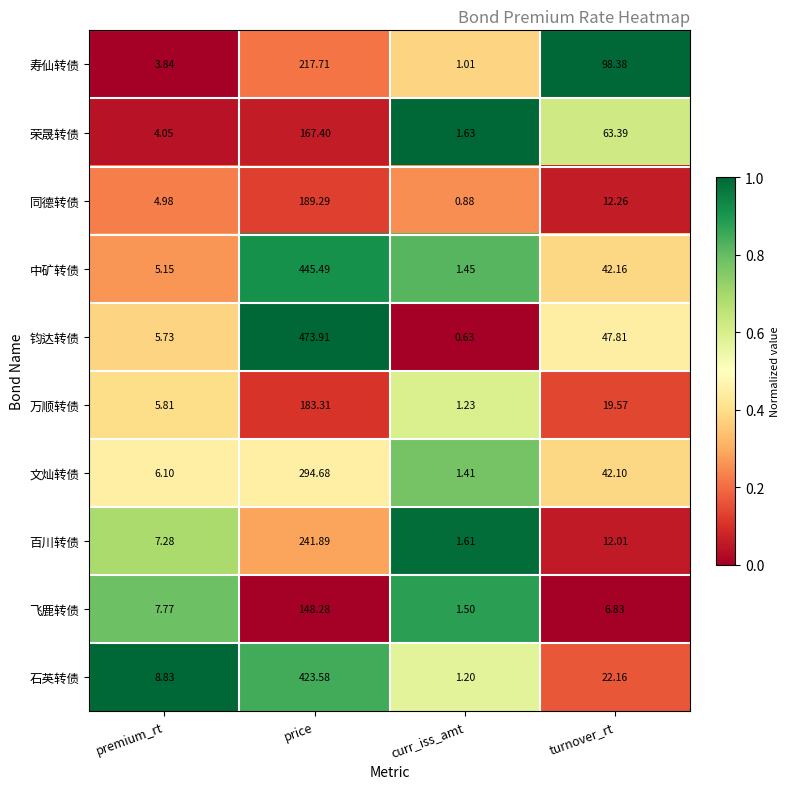

At which category does the chart reach its peak across all series?

price